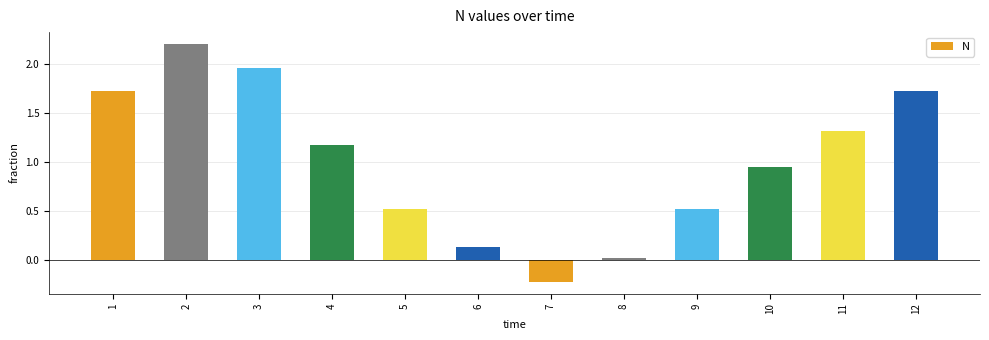

What is the sum of all values?

12.0